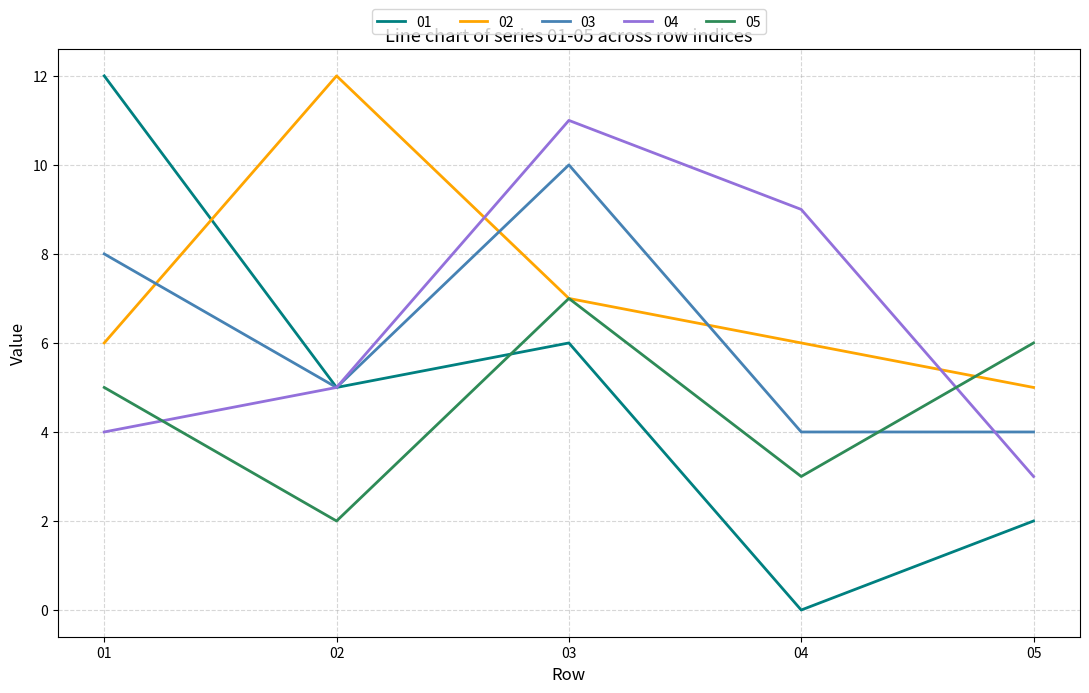

What is the total value across all series at 05?

20